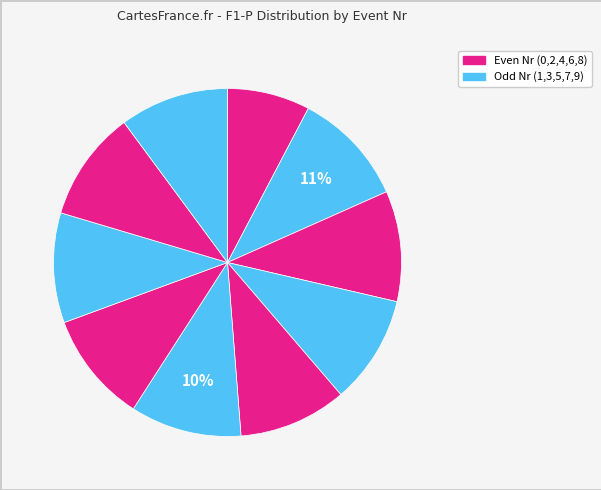

How many segments does this pie chart have?

10